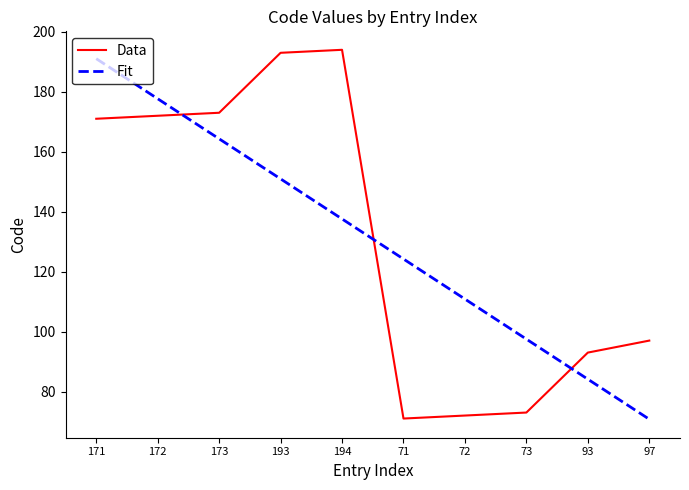

What is the total value across all series at 73?

170.5